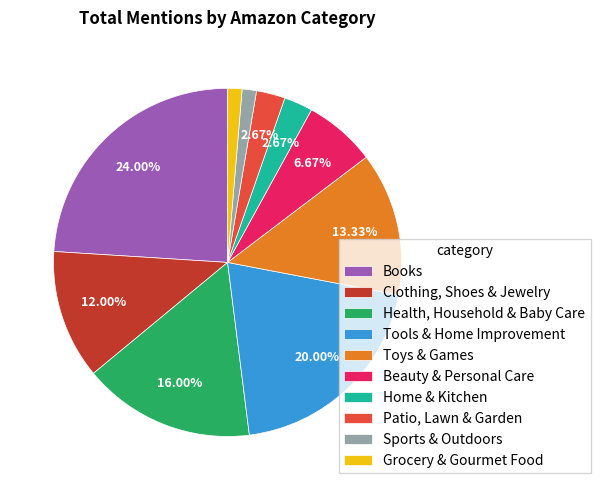

What percentage is the Health, Household & Baby Care slice, to the nearest percent?

16%